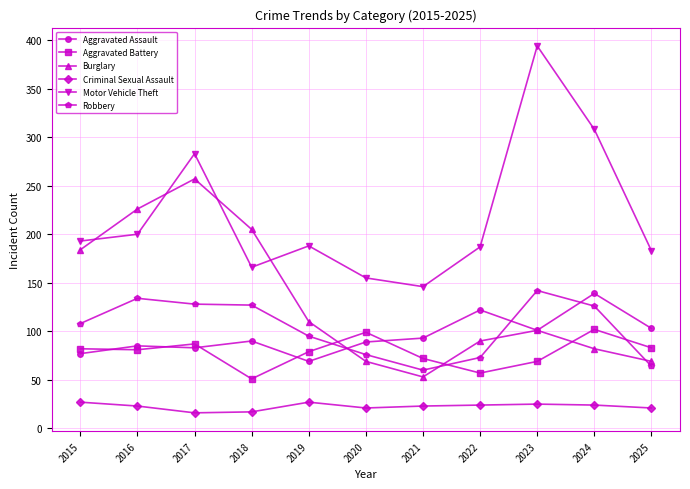

Which series has the widest spread of values?

Motor Vehicle Theft